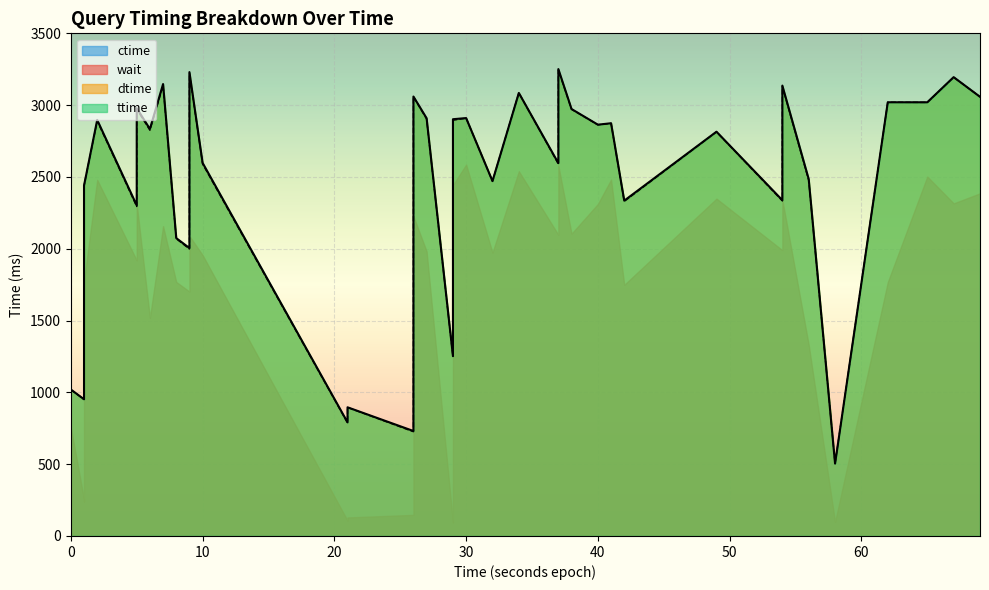

At which label does ctime reach its peak?

36